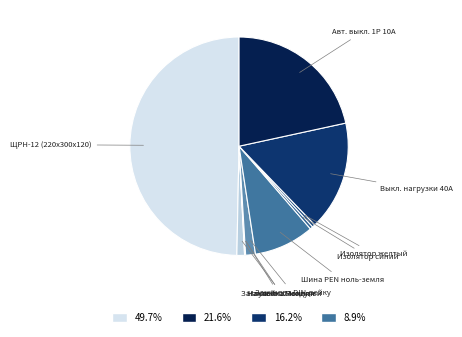

Which slice is the largest?

ЩРН-12 (220х300х120)